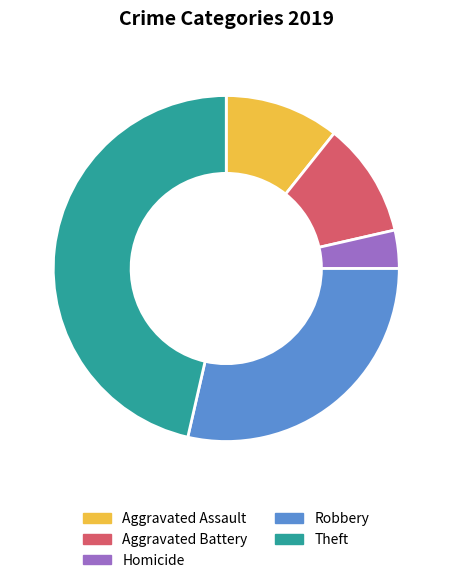

Is it true that Aggravated Assault is 2% of the pie?

False